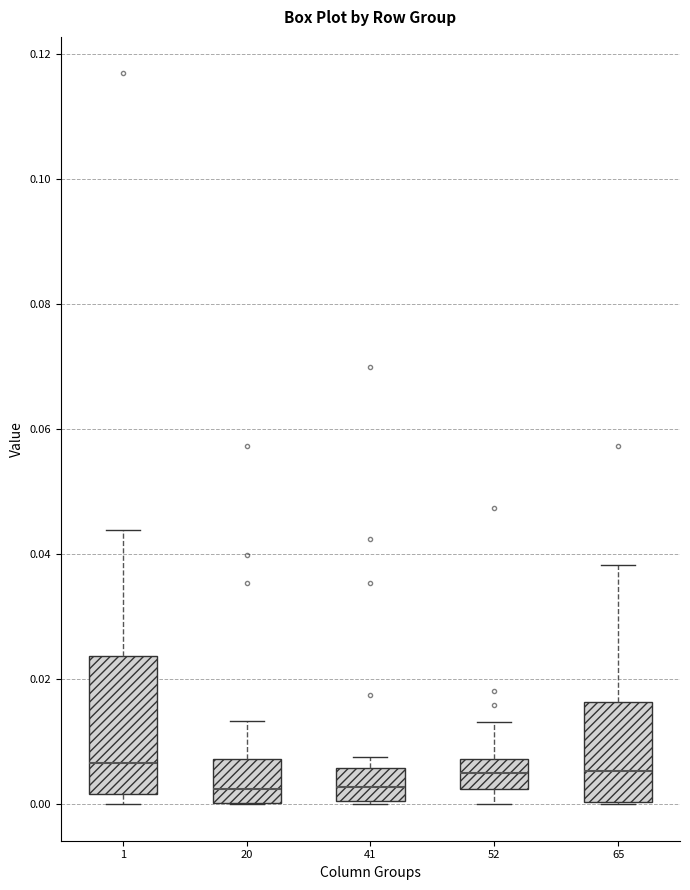

Reading left to right, transcribe this box plot: for each box, give where its median line is, the range the box spans, and where its two whiskers end, as read against the y-axis. The values are not printed on the chart, so give them approximately, as read against the axis.

1: median 0.006, box 0.002 to 0.024, whiskers 0.000 to 0.044
20: median 0.002, box 0.000 to 0.008, whiskers 0.000 to 0.014
41: median 0.002, box 0.000 to 0.006, whiskers 0.000 to 0.008
52: median 0.006, box 0.002 to 0.008, whiskers 0.000 to 0.014
65: median 0.006, box 0.000 to 0.016, whiskers 0.000 to 0.038